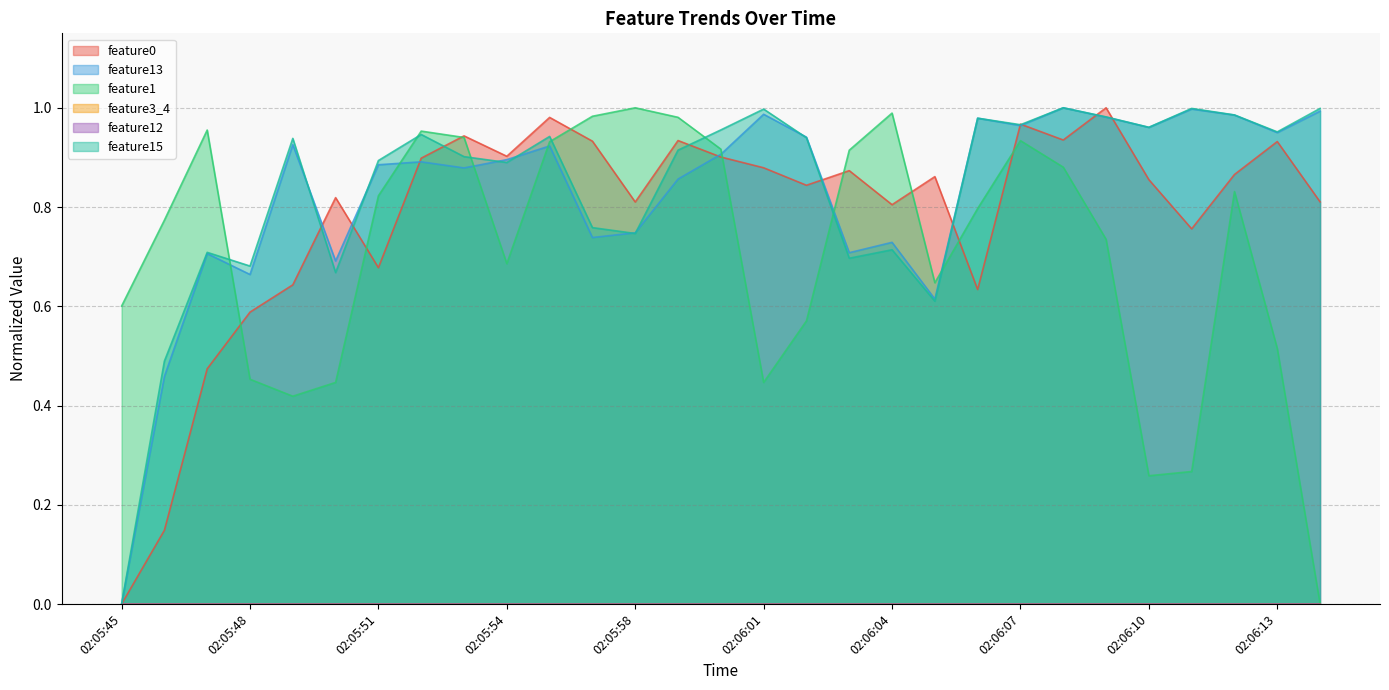

What is the sum of the feature15 values at 02:06:01 and 02:06:11?

2.0